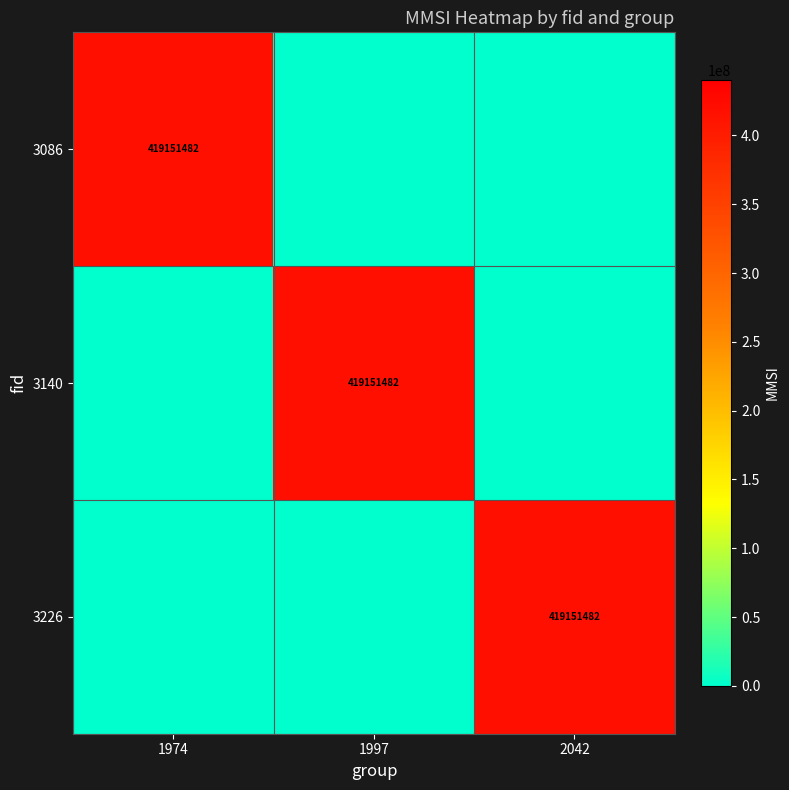

The 3086 series shows 216324274 at 1974. True or false?

False